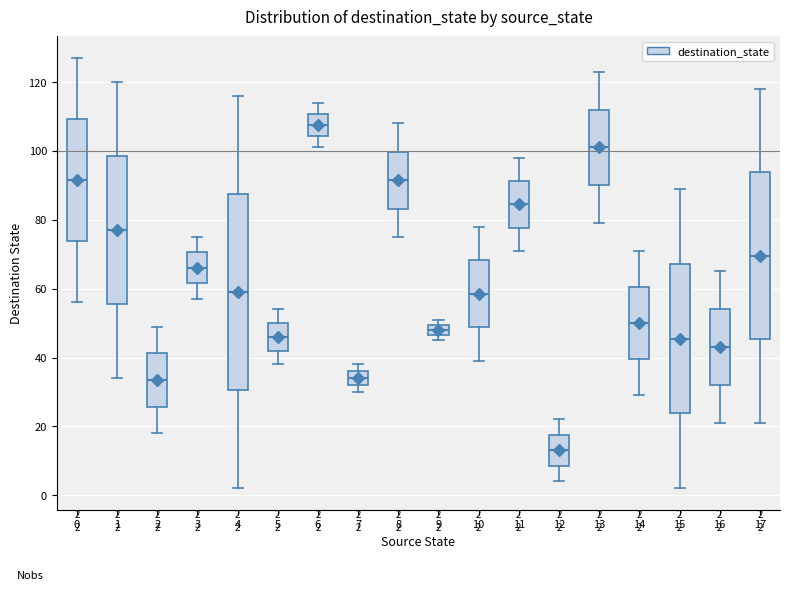

Comparing the boxes themselves (not the whiskers), which one is the tallest?

4